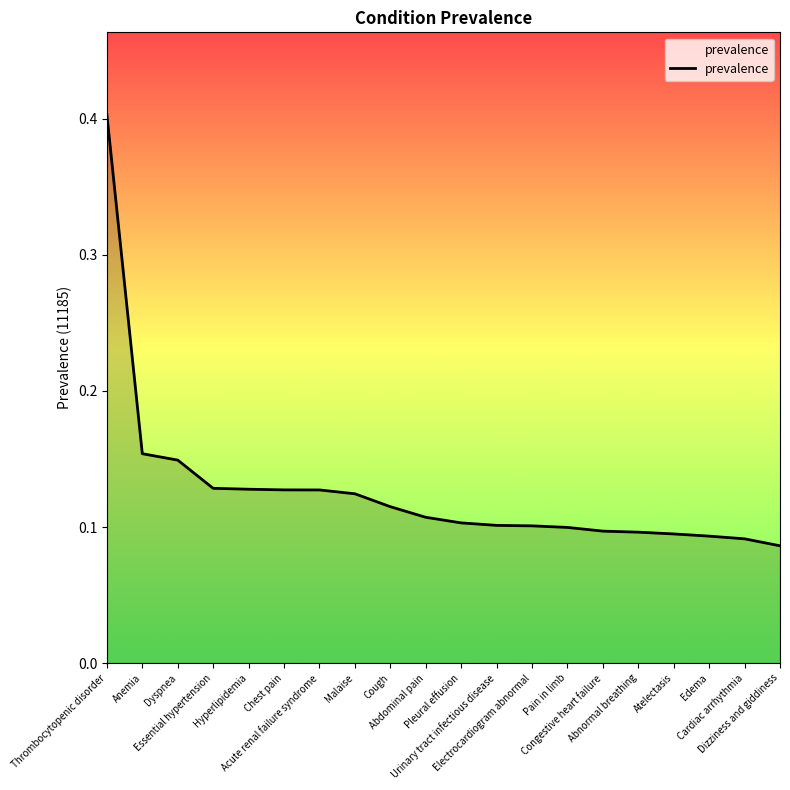

What is the difference between the maximum and minimum values?

0.3